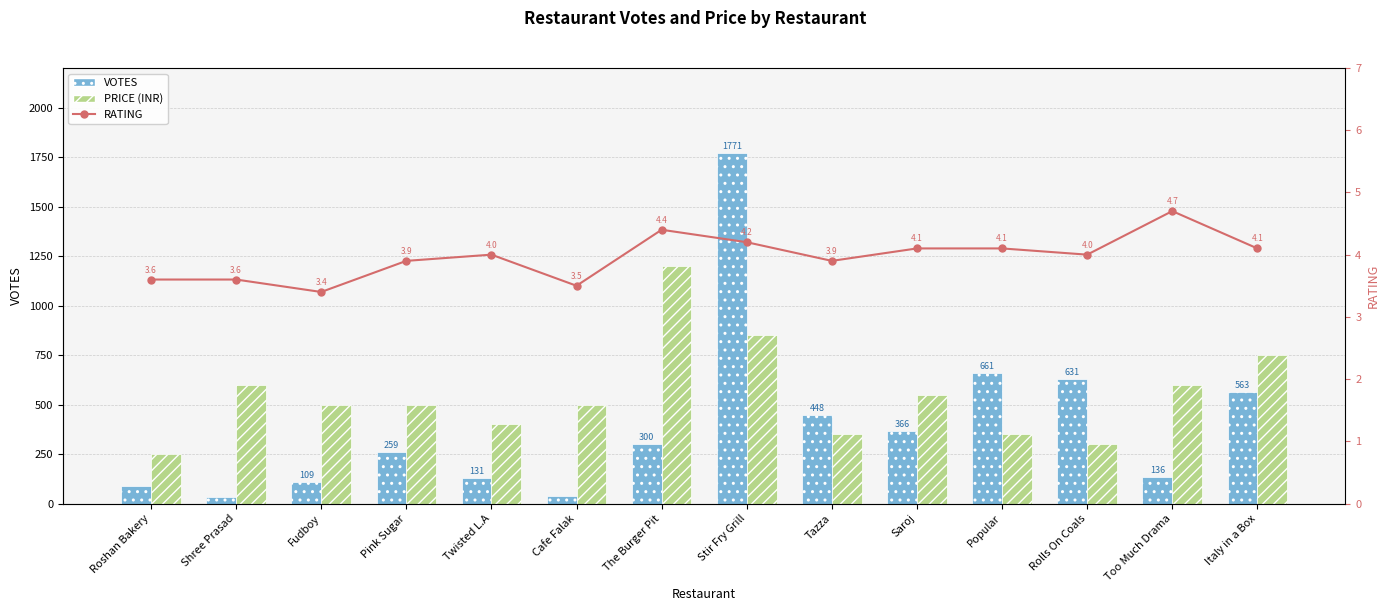

What are all the series names shown in the legend?

VOTES, PRICE (INR), RATING